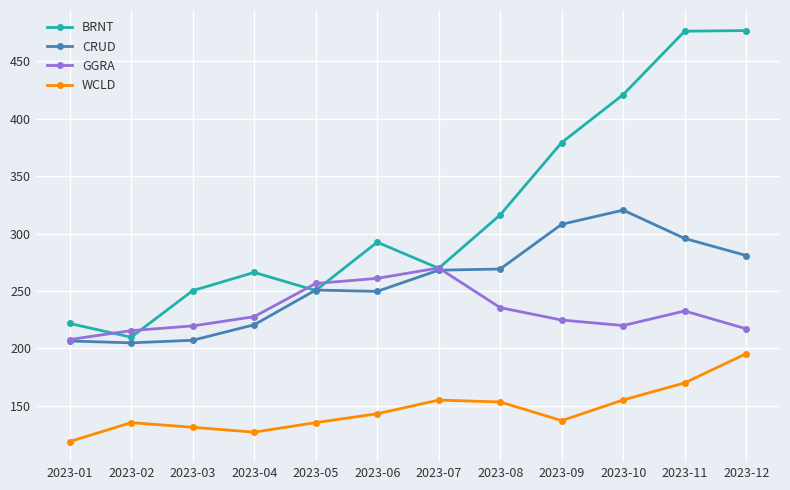

True or false: CRUD has a value of 55.8 at 2023-03.

False